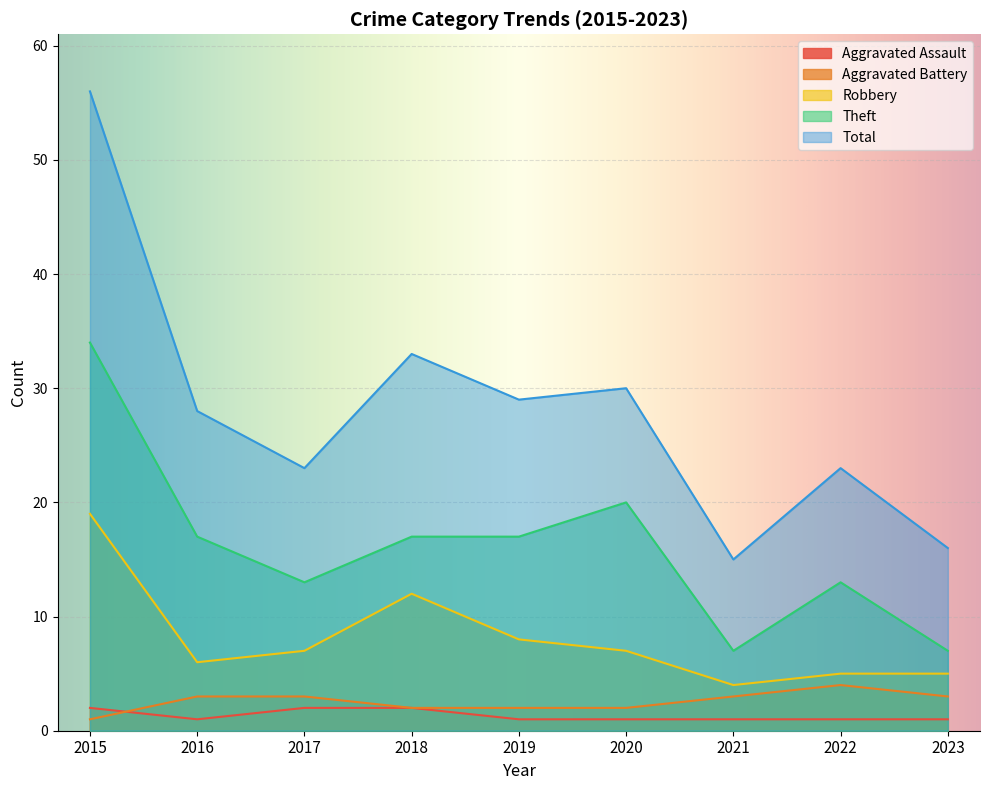

What are all the series names shown in the legend?

Aggravated Assault, Aggravated Battery, Robbery, Theft, Total